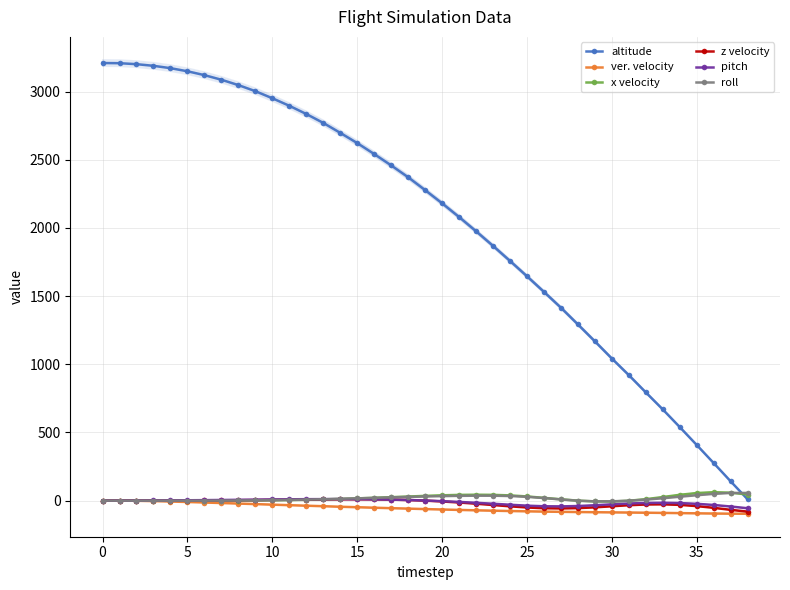

Rank the series by their maximum value, from highest to lowest.

altitude, x velocity, roll, pitch, z velocity, ver. velocity